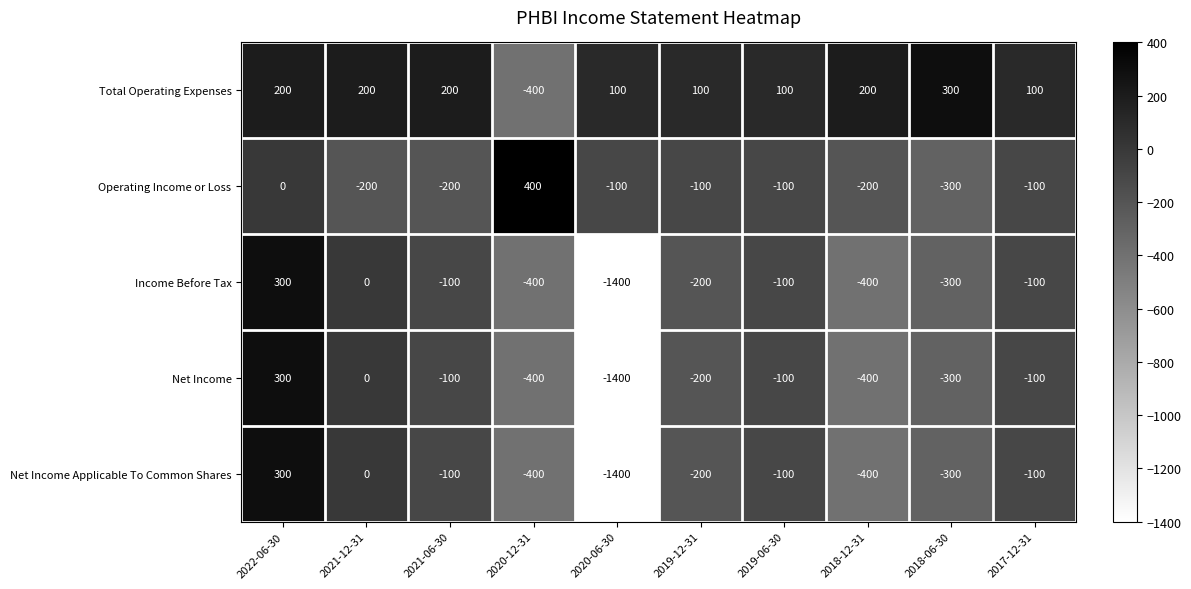

What is the difference between the maximum and minimum values in the Total Operating Expenses series?

700